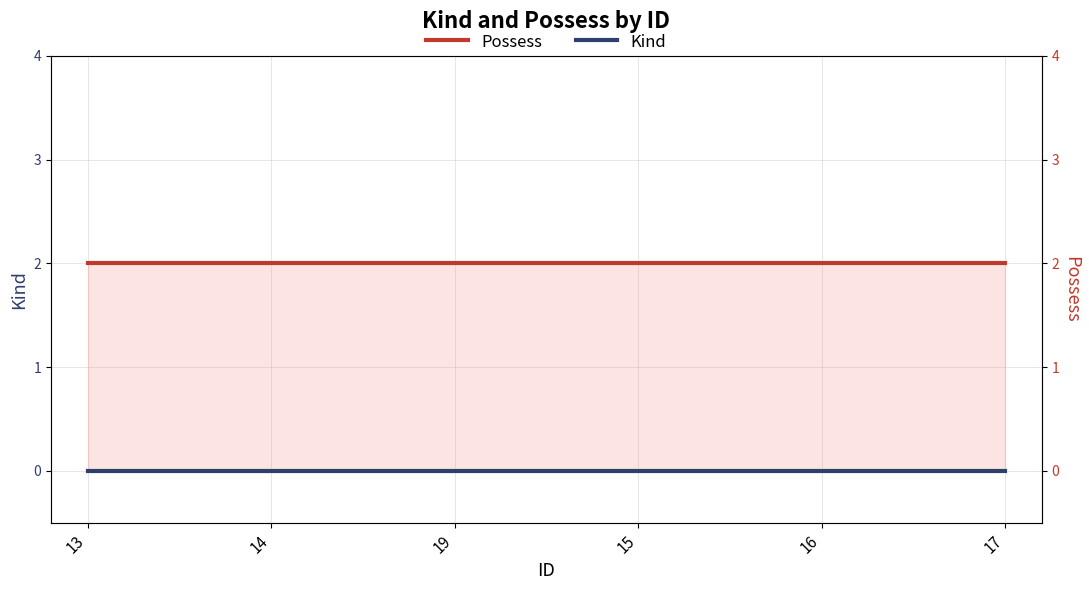

Where is Kind nearest to the value 0?

13